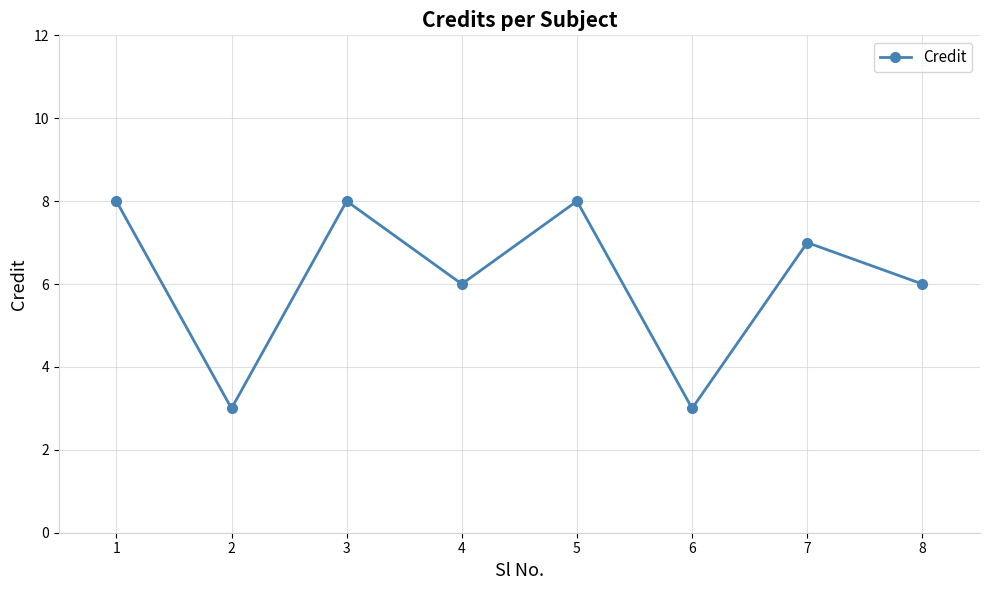

True or false: the data shows 3 at 2.

True